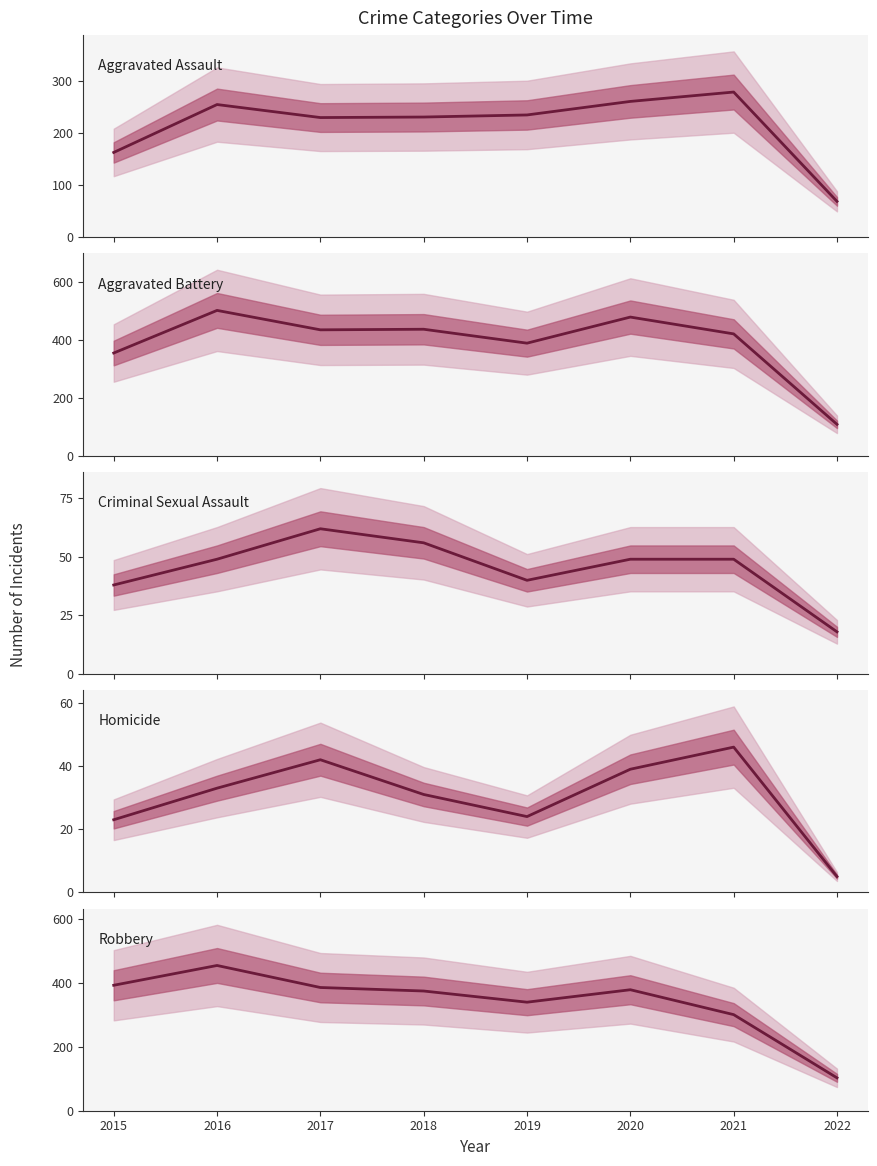

What is the value of the Aggravated Assault point at the 7th from the left?

279